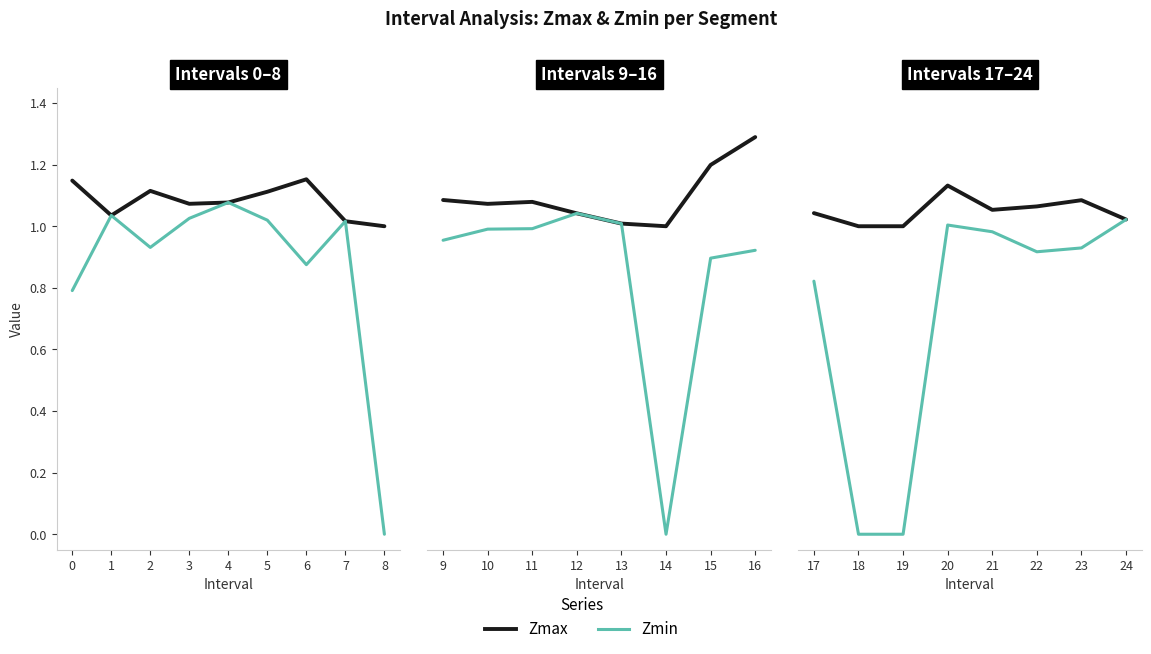

What is the difference between the maximum and minimum values in the Zmax series?

0.2